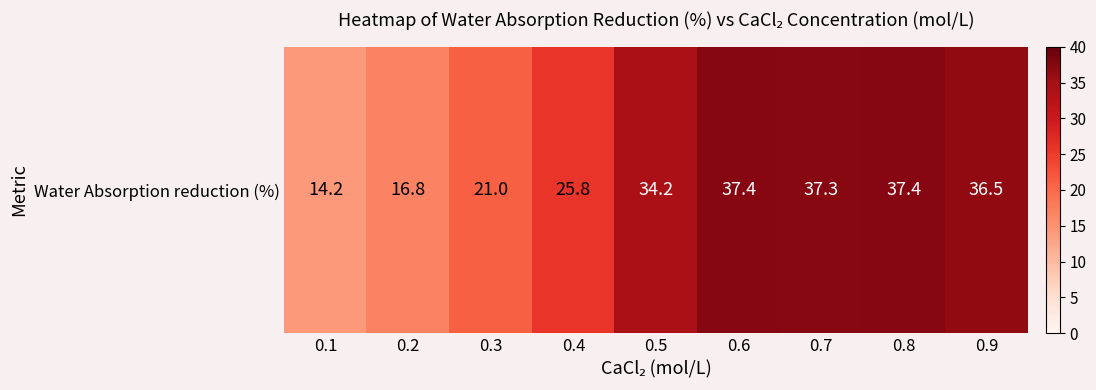

The chart shows a value of 34.2 at 0.5. True or false?

True